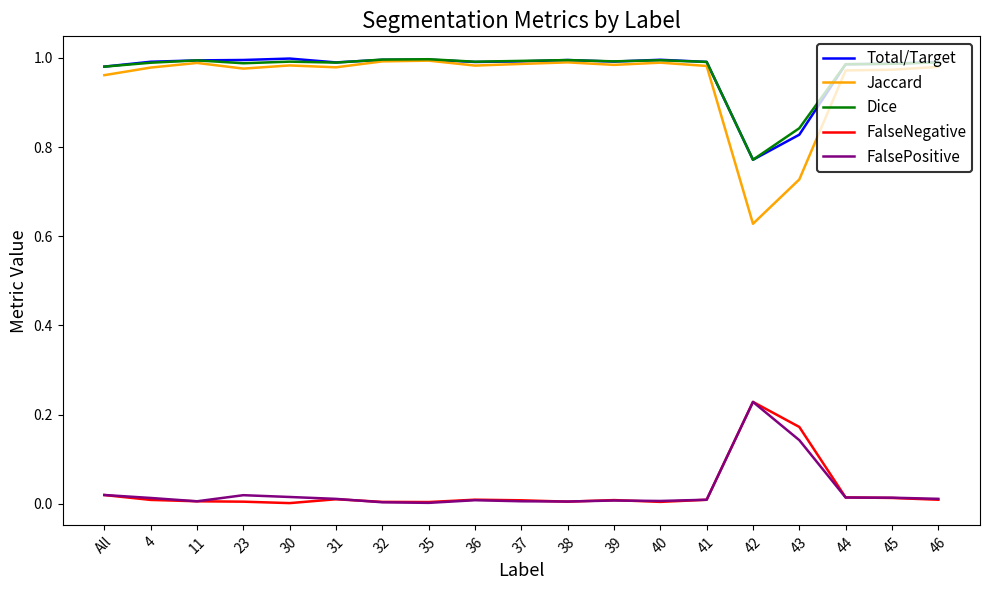

True or false: Total/Target and FalseNegative intersect in this chart.

False